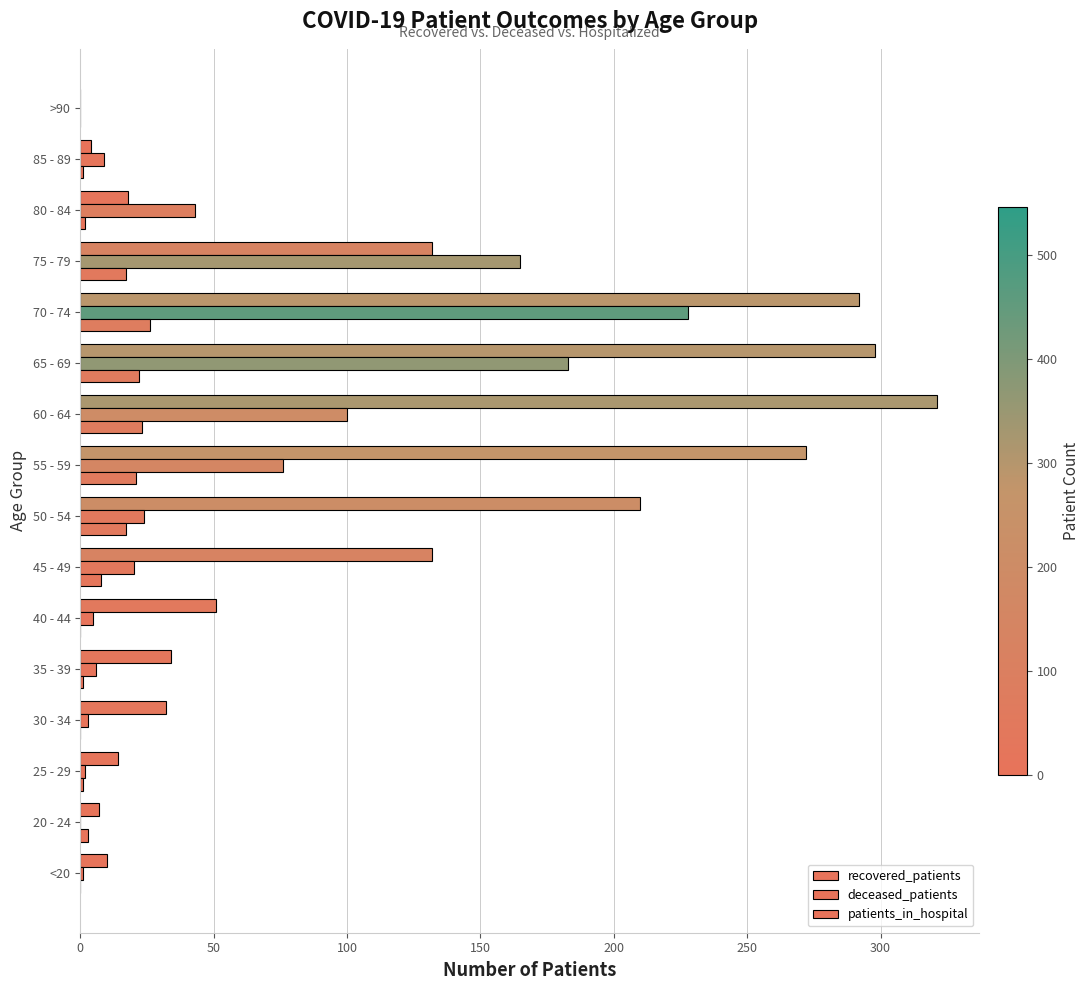

What is the greatest value displayed?

321